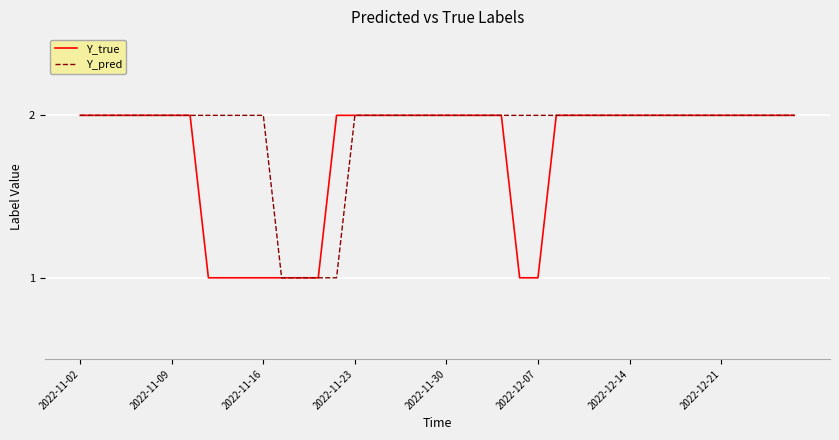

Which series has the largest total across all categories?

Y_pred